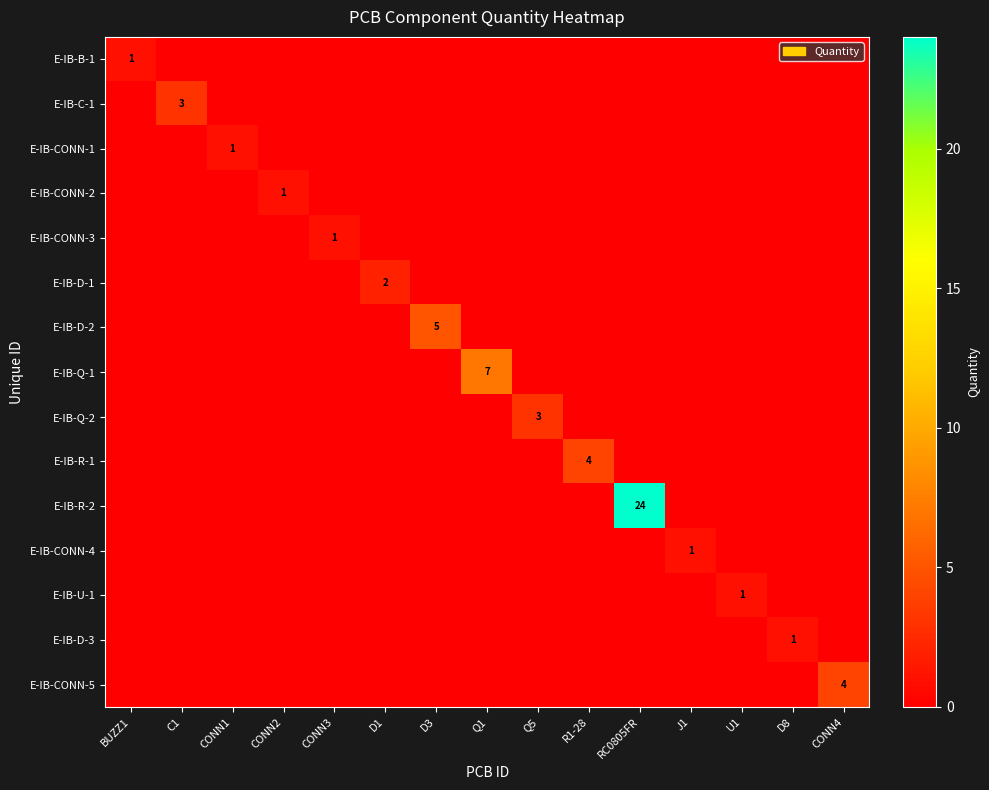

The value of E-IB-R-2 at RC0805FR is 24. True or false?

True